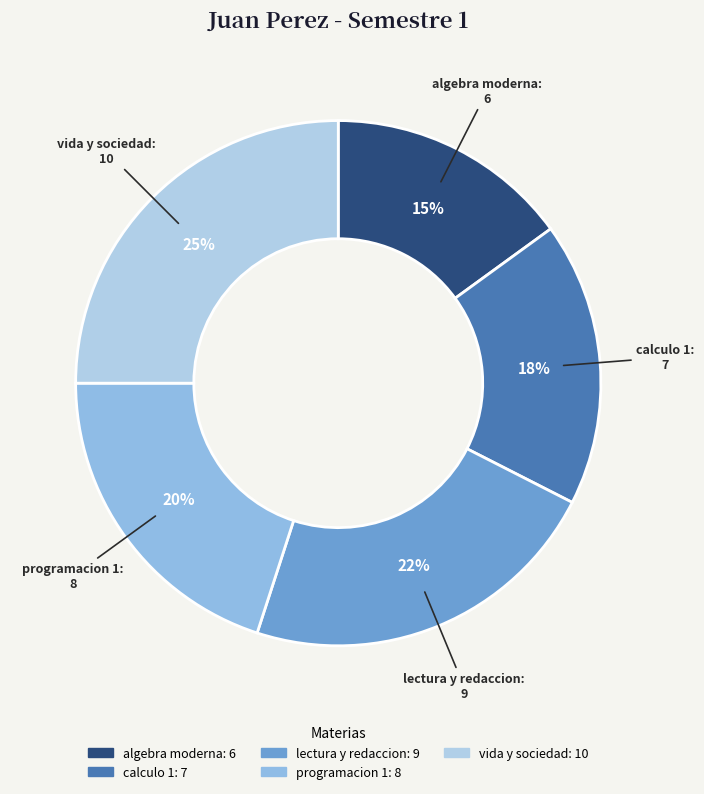

How many segments does this pie chart have?

5